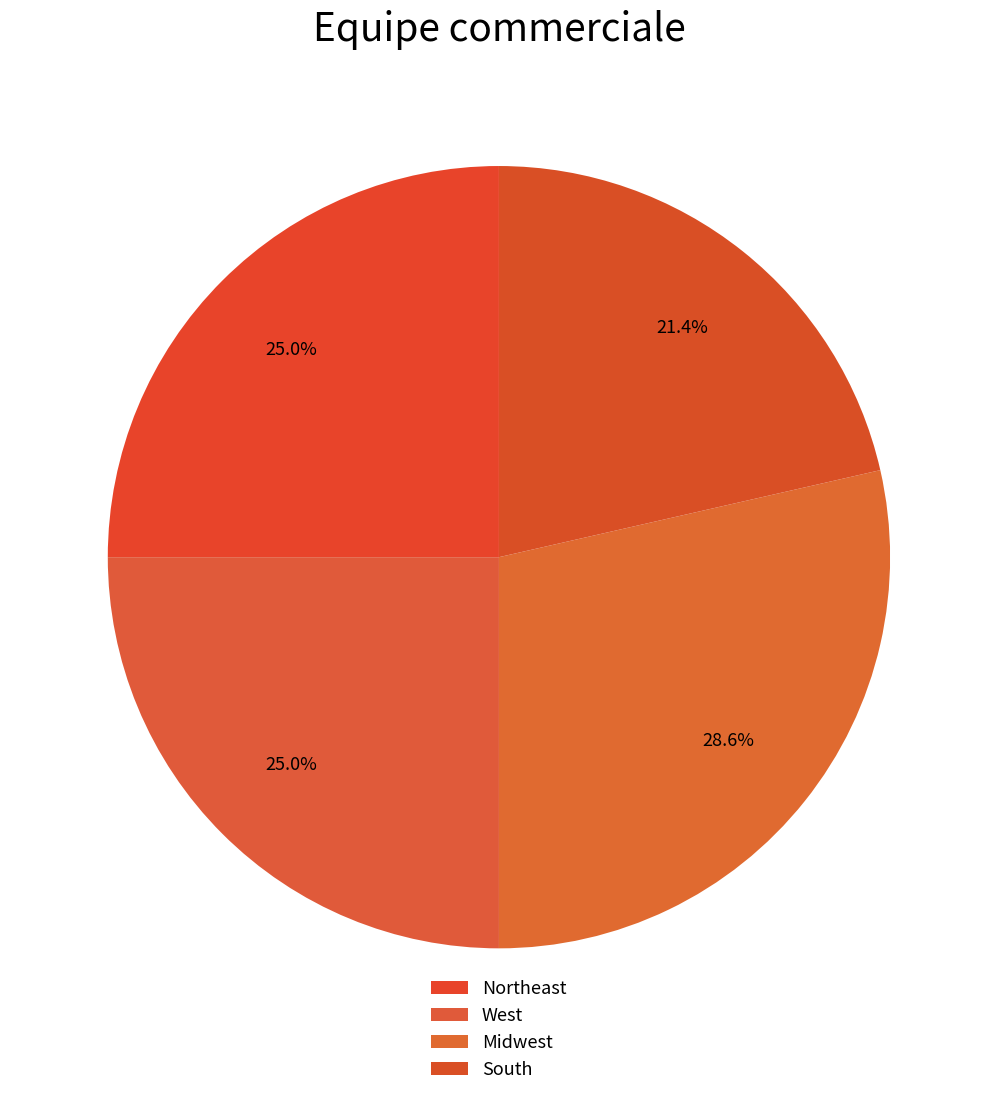

How much of the chart is everything except Northeast?

75.0%